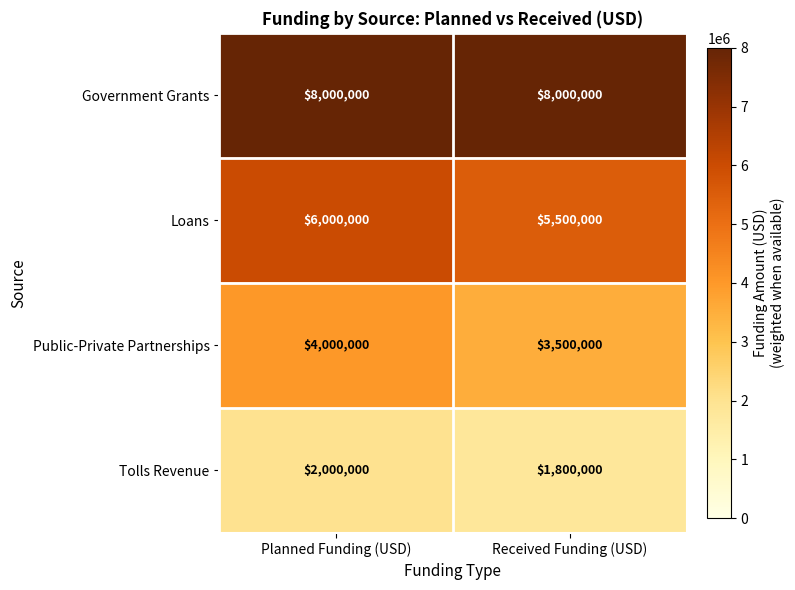

True or false: Government Grants has a value of 8000000 at Planned Funding (USD).

True